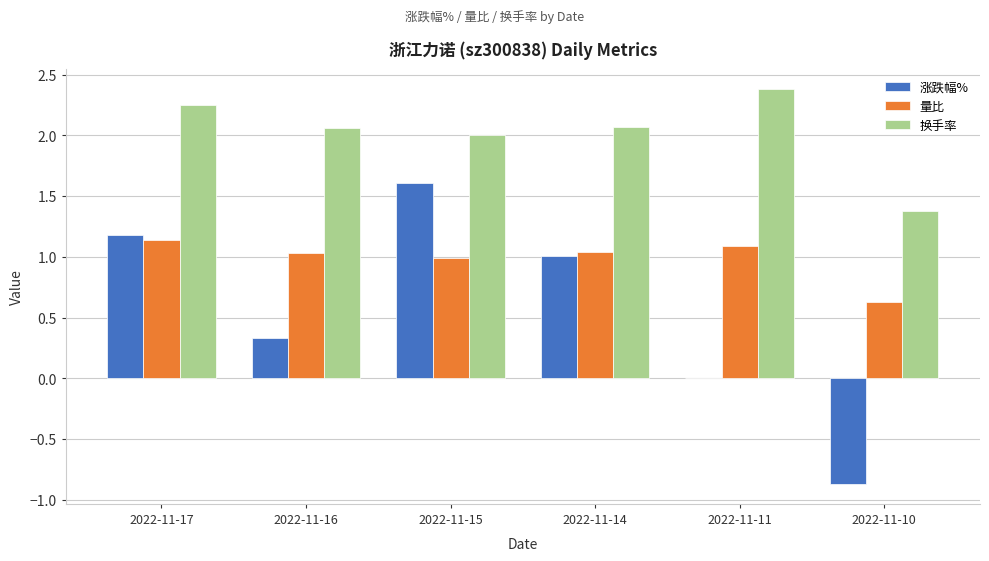

Does the chart contain stacked bars?

No